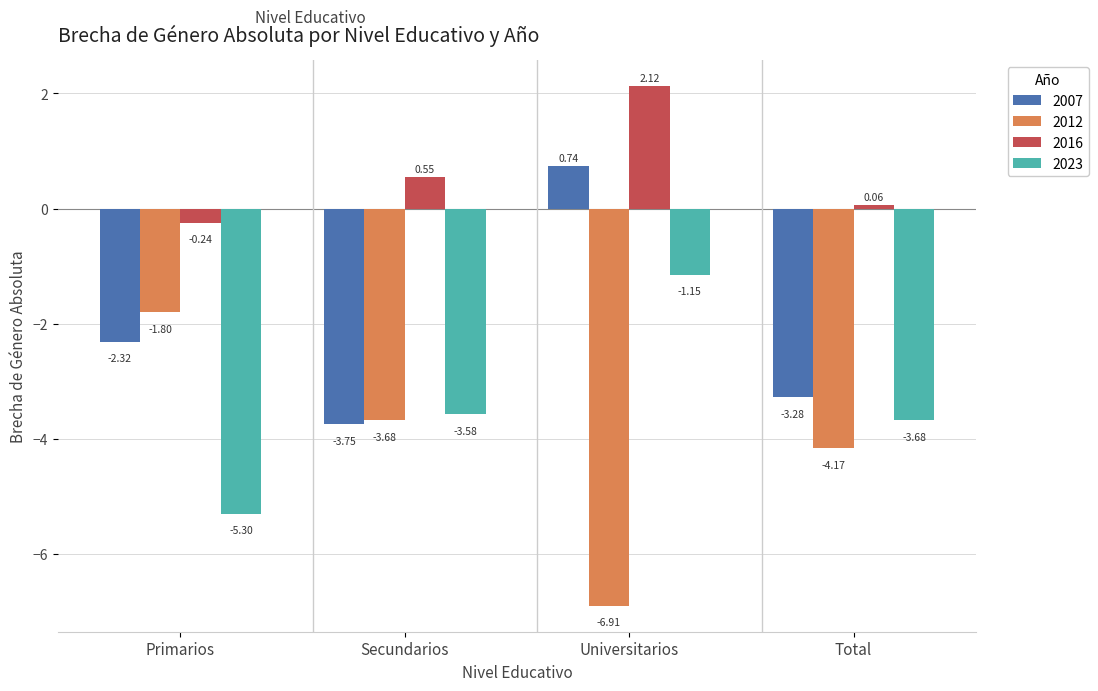

How many bars are there in each group?

4